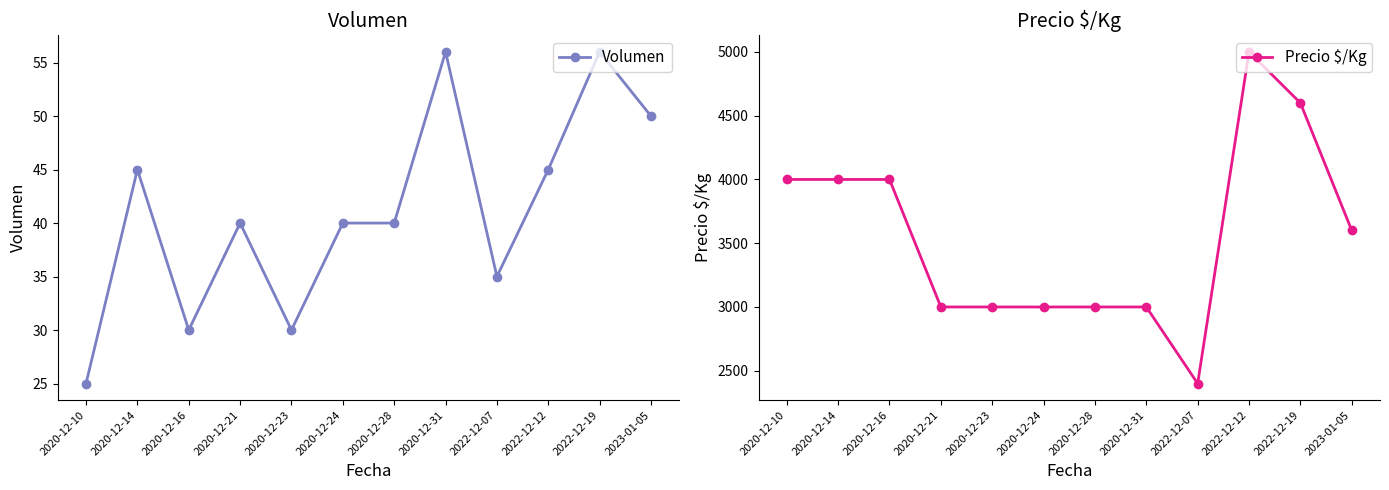

Reading left to right, transcribe all the data shown in this chart.

Volumen: 25	45	30	40	30	40	40	56	35	45	56	50
Precio $/Kg: 4000	4000	4000	3000	3000	3000	3000	3000	2400	5000	4600	3600